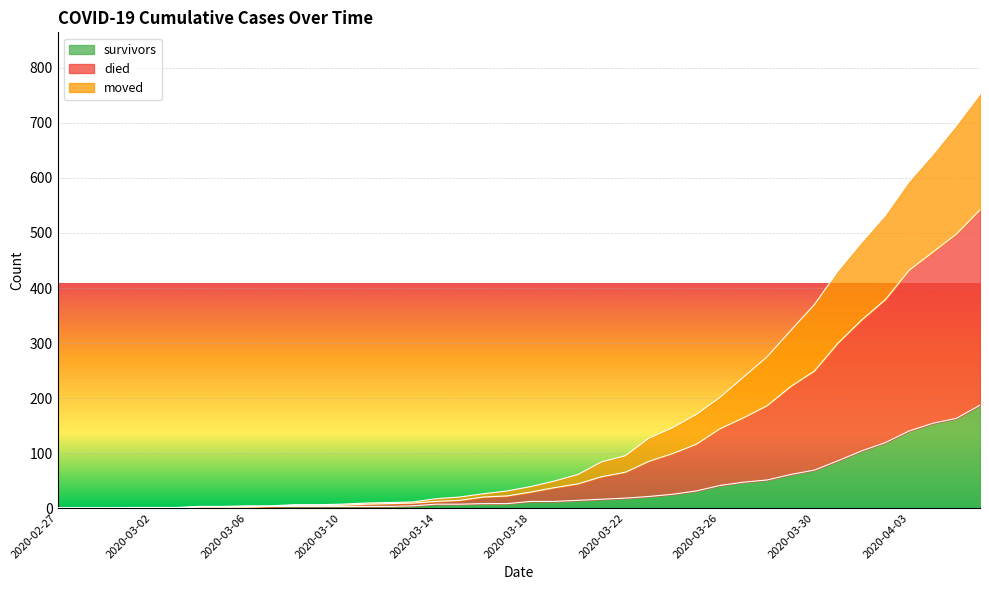

Which label corresponds to the smallest value in the chart?

2020-02-27